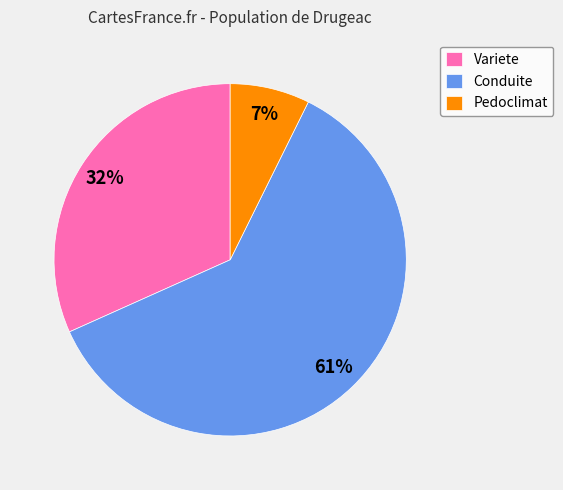

True or false: Pedoclimat accounts for 1% of the total.

False